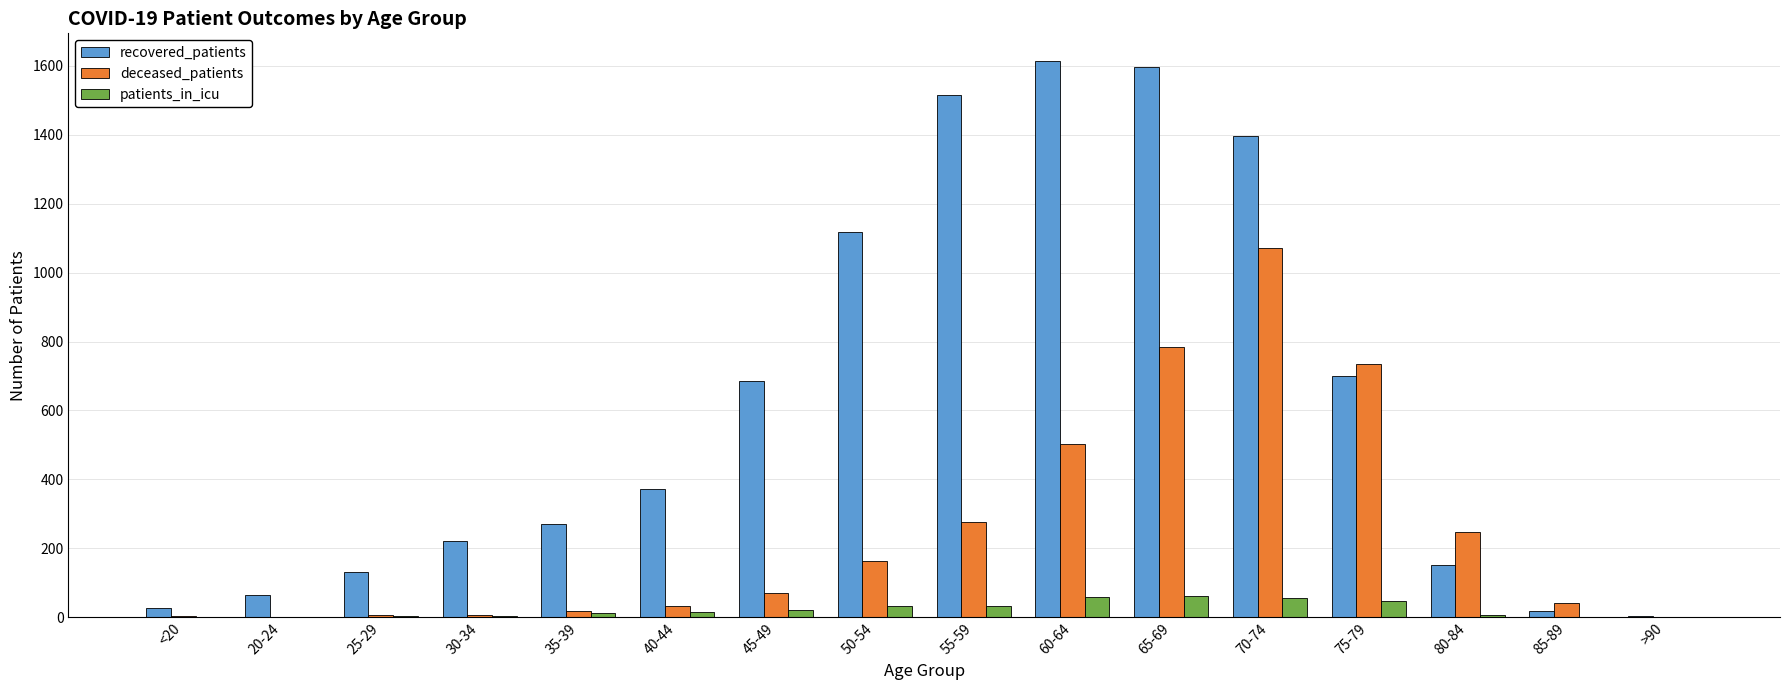

Is the value of recovered_patients at 40-44 greater than the value of patients_in_icu at 45-49?

Yes